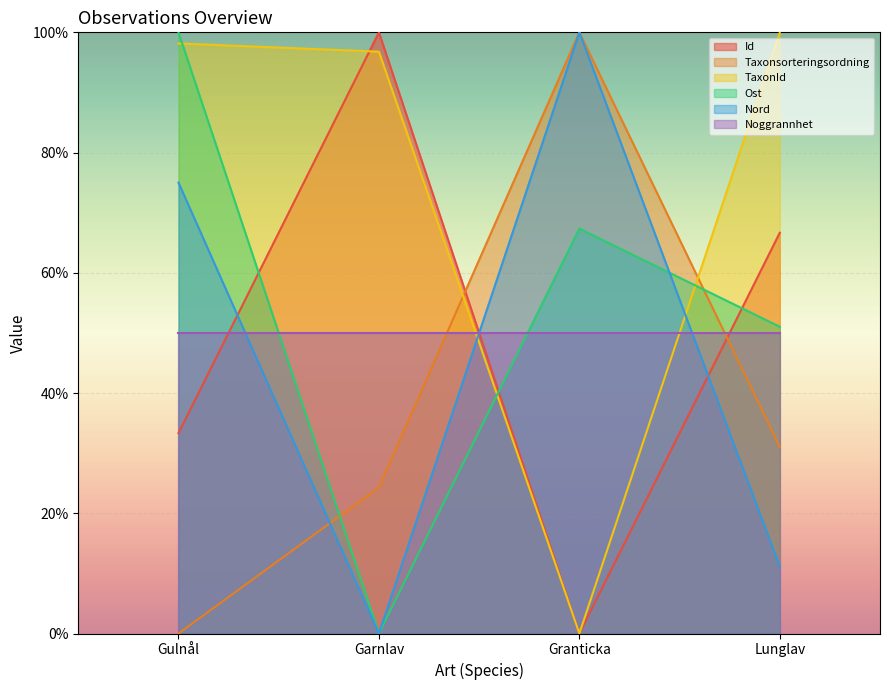

What are all the series names shown in the legend?

Id, Taxonsorteringsordning, TaxonId, Ost, Nord, Noggrannhet